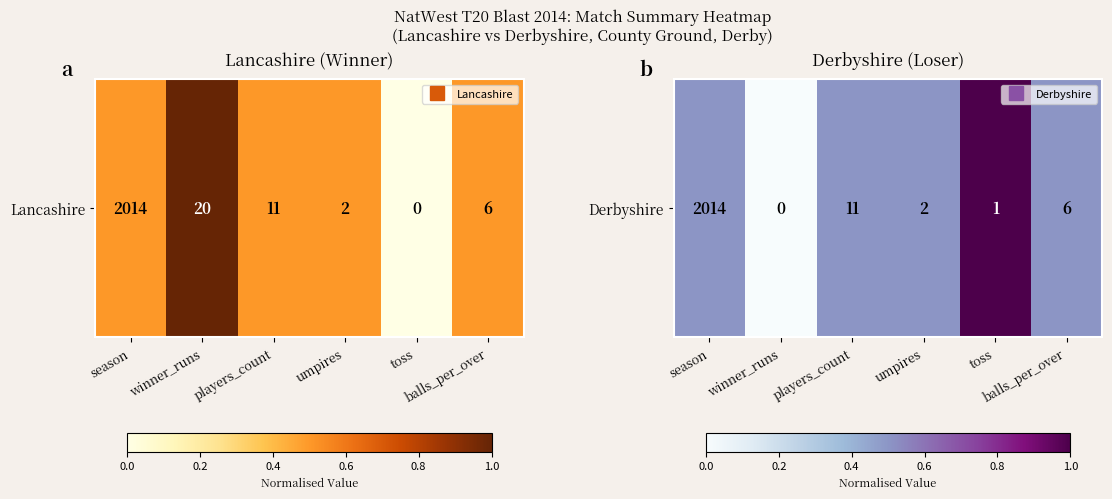

Reading left to right, what are all the values shown in this chart?

season=0.5	winner_runs=0.0	players_count=0.5	umpires=0.5	toss=1.0	balls_per_over=0.5